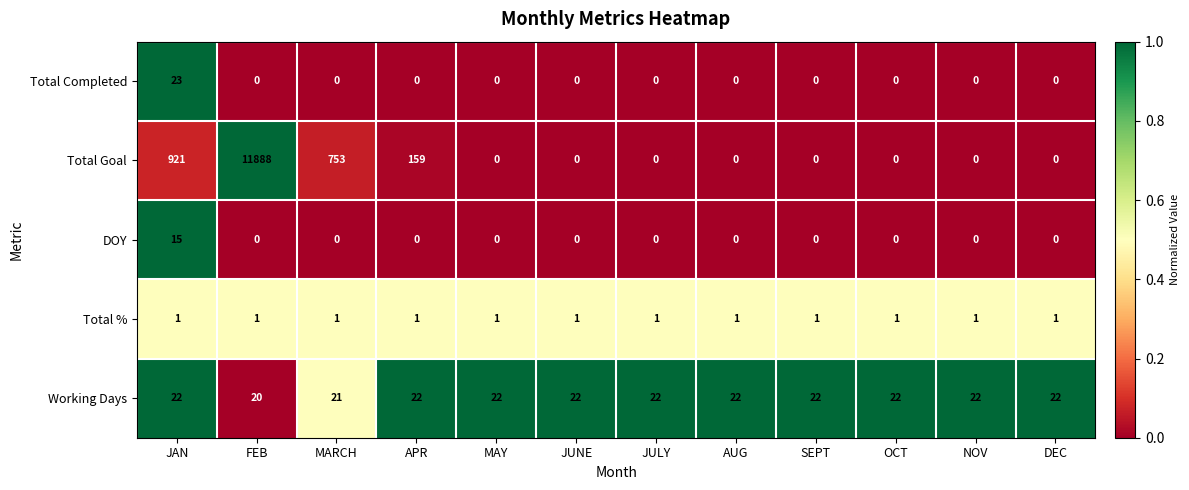

The value of DOY at OCT is 0. True or false?

True